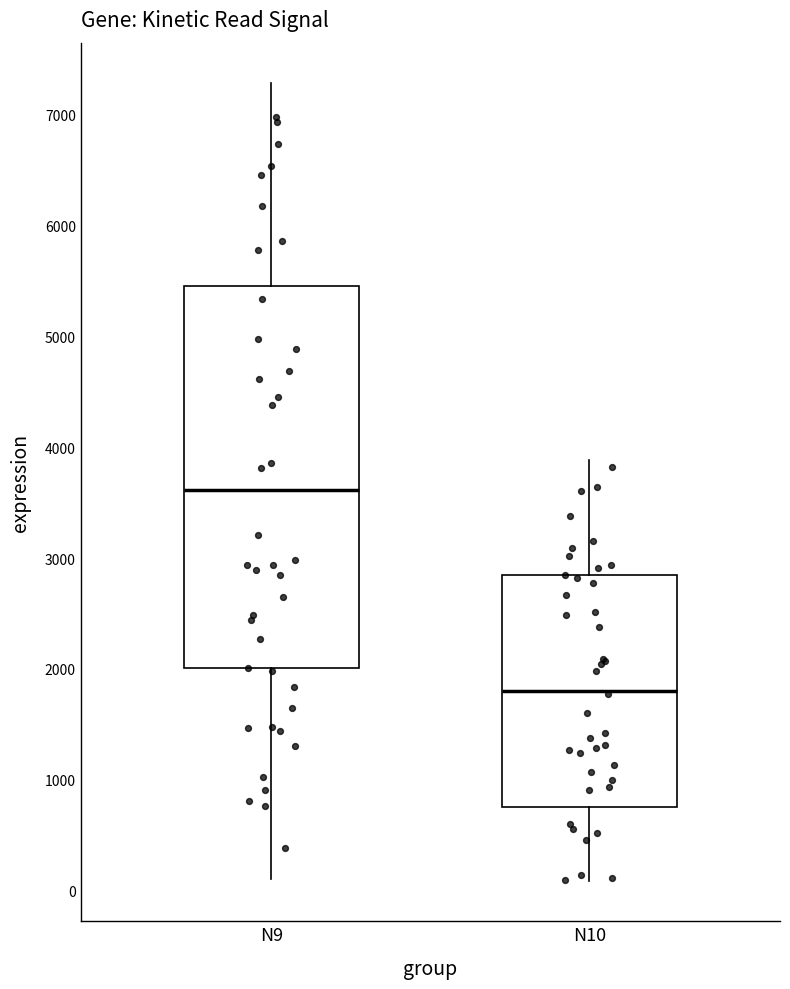

Reading left to right, transcribe this box plot: for each box, give where its median line is, the range the box spans, and where its two whiskers end, as read against the y-axis. The values are not printed on the chart, so give them approximately, as read against the axis.

N9: median 3600, box 2000 to 5500, whiskers 100 to 7300
N10: median 1800, box 800 to 2800, whiskers 100 to 3900